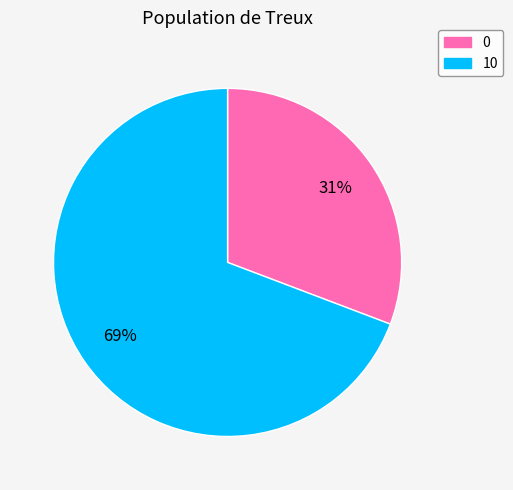

Which slice represents more than half of the pie?

10